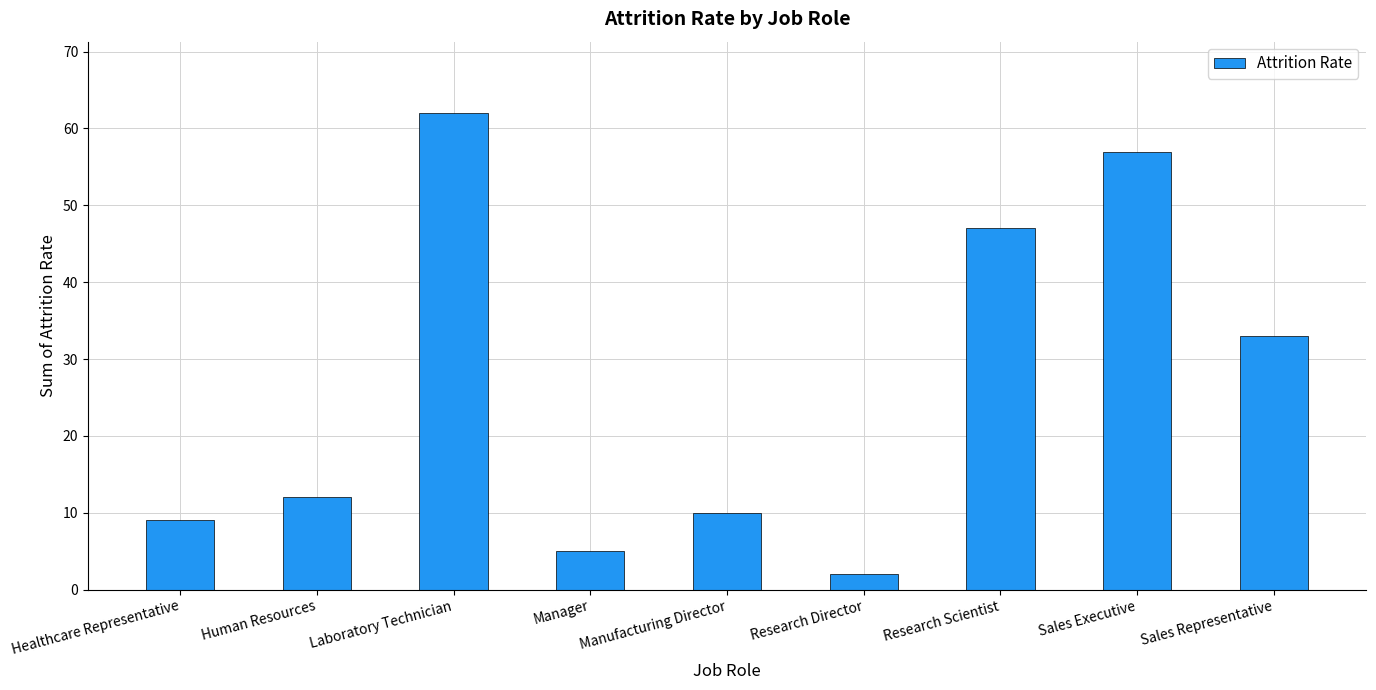

Is it true that the value at Laboratory Technician is 97?

False